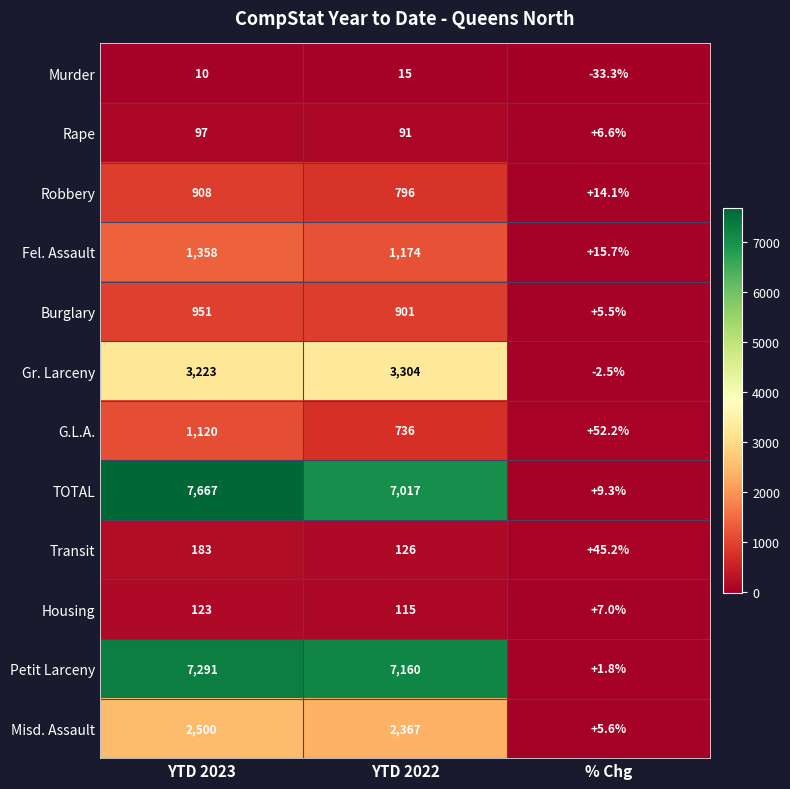

Which series has the widest spread of values?

TOTAL